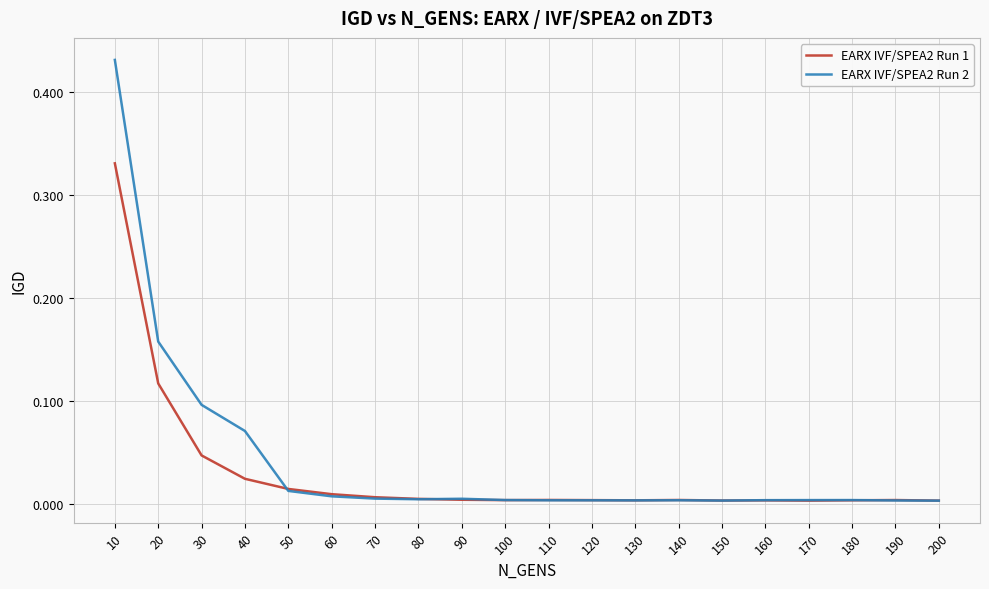

At how many categories does at least one series exceed 0?

20